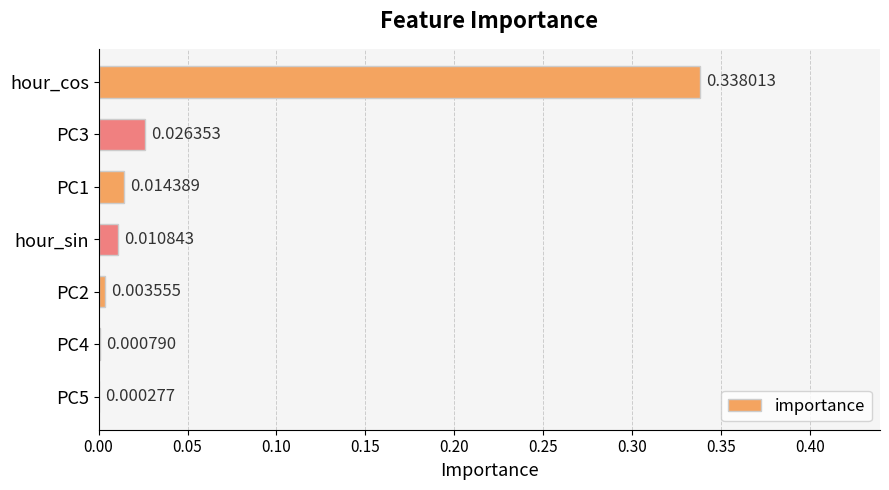

Between PC4 and PC2, which is larger?

PC2